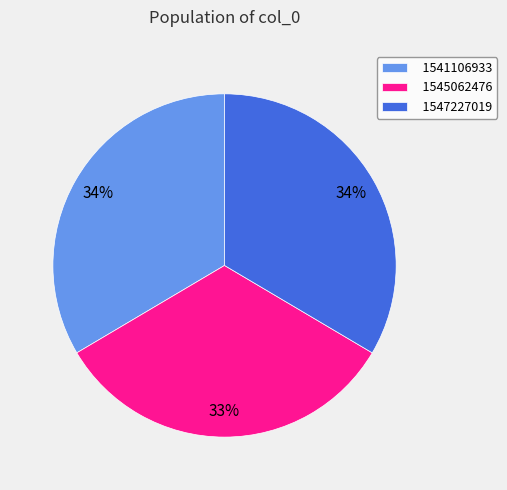

What percentage is the 1547227019 slice, to the nearest percent?

34%